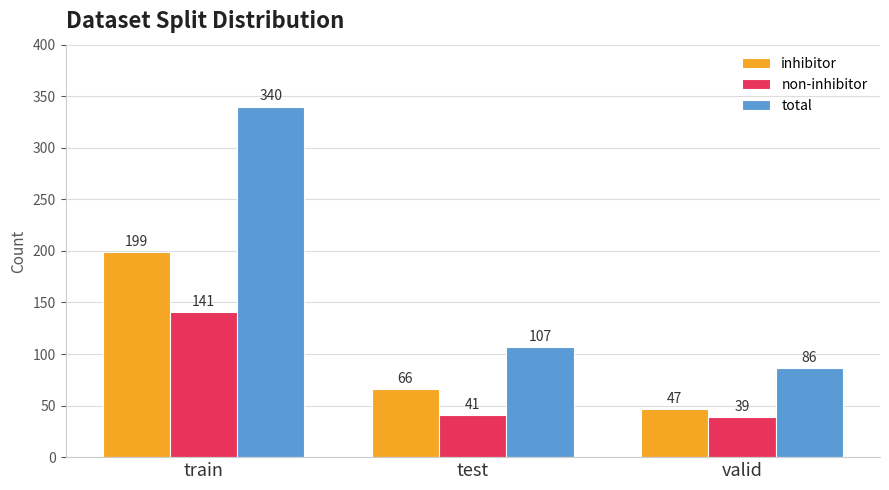

Rank the series by their maximum value, from highest to lowest.

total, inhibitor, non-inhibitor